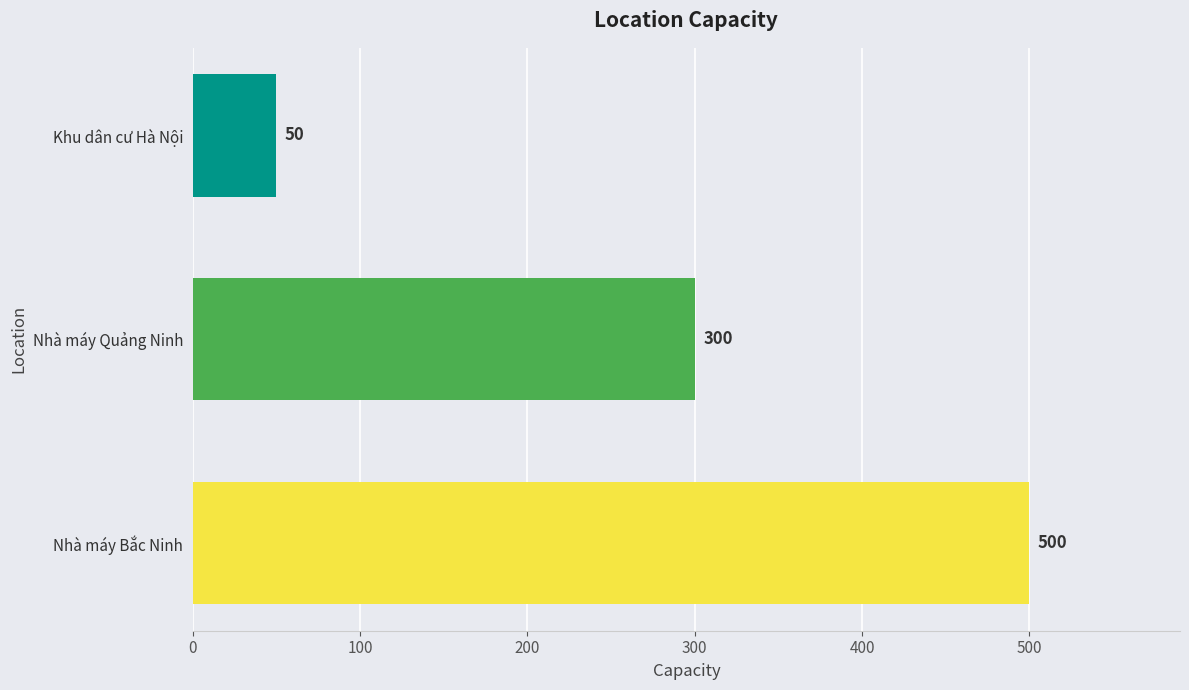

At which label is the value closest to 275?

Nhà máy Quảng Ninh